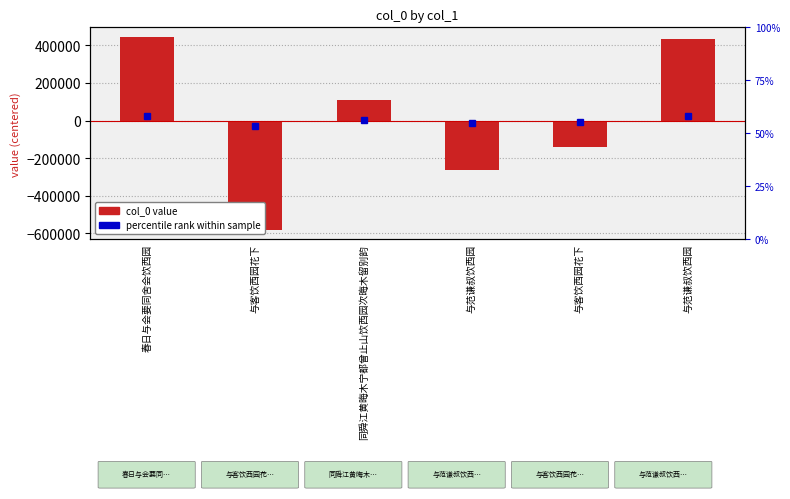

Where is the data nearest to the value -67452?

与客饮西园花下